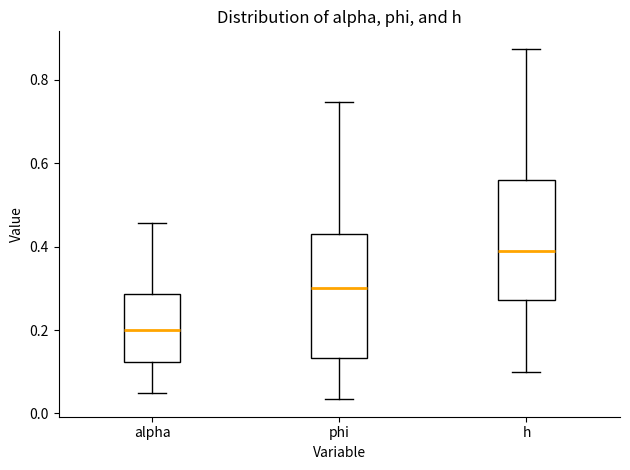

Which box's median line is the highest?

h